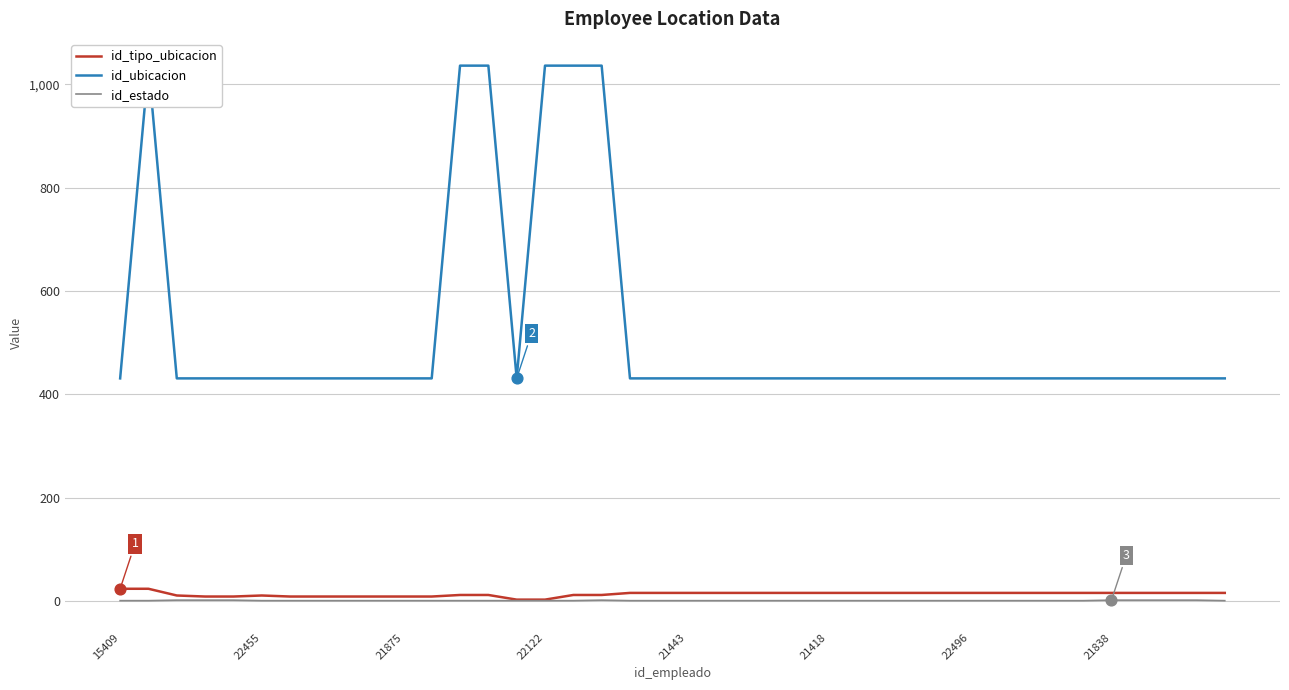

Is the value of id_estado at 8 greater than the value of id_ubicacion at 12?

No